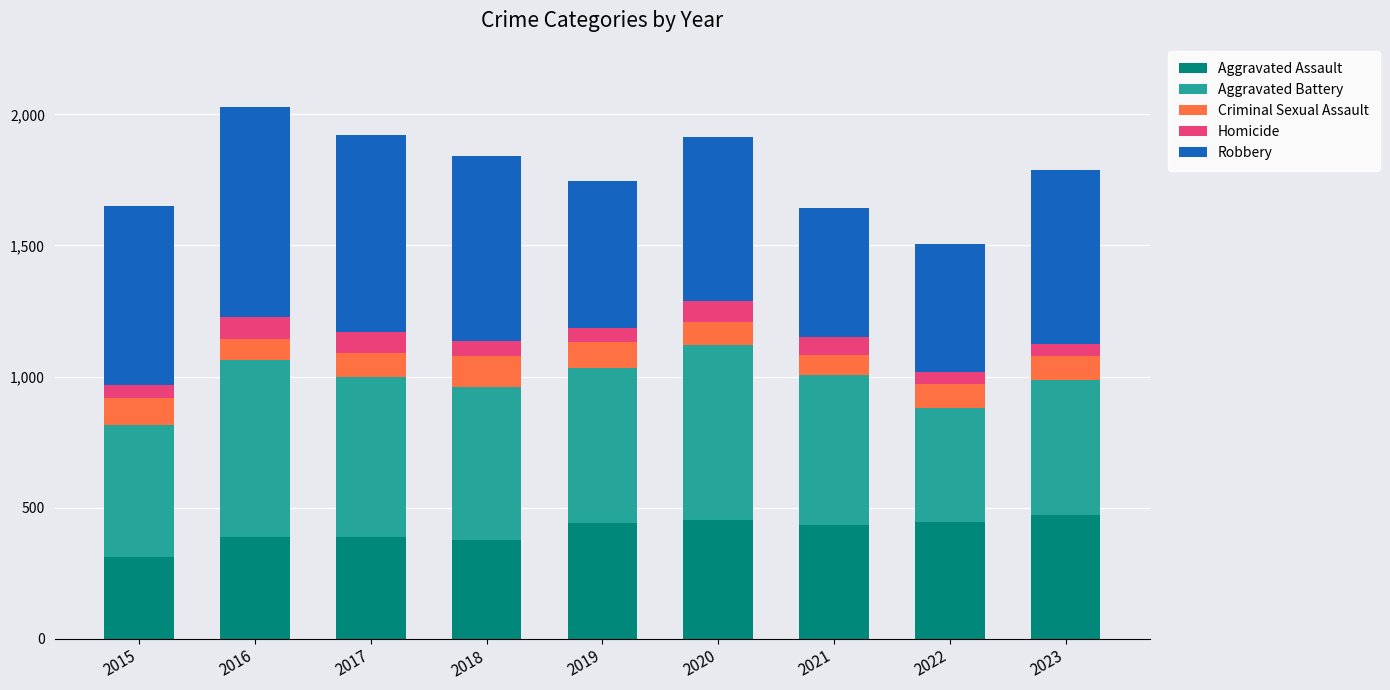

How many values in the Aggravated Assault series are below 433?

4